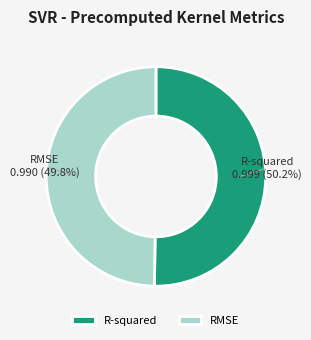

Is there any slice that represents more than half of the pie?

Yes